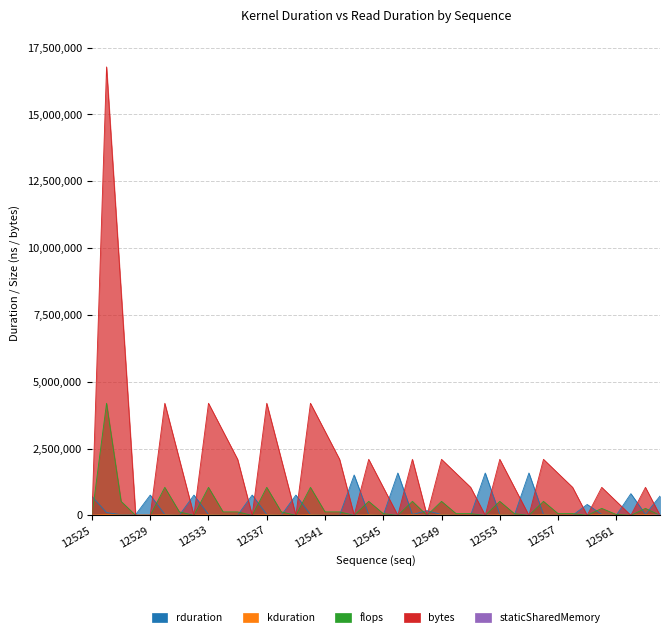

How many values in the kduration series exceed 14722?

19